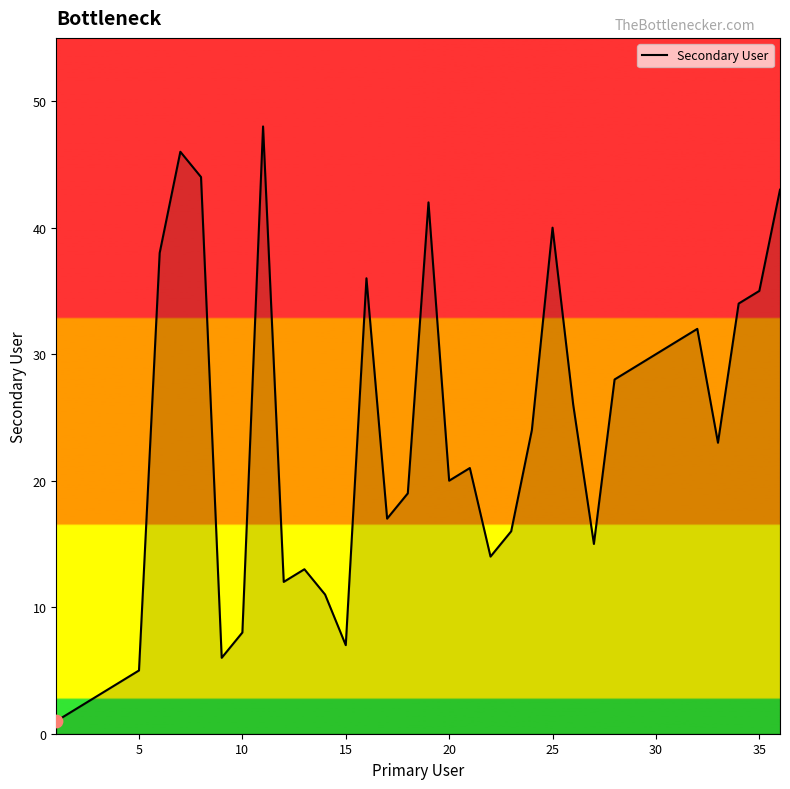

What is the greatest value displayed?

48